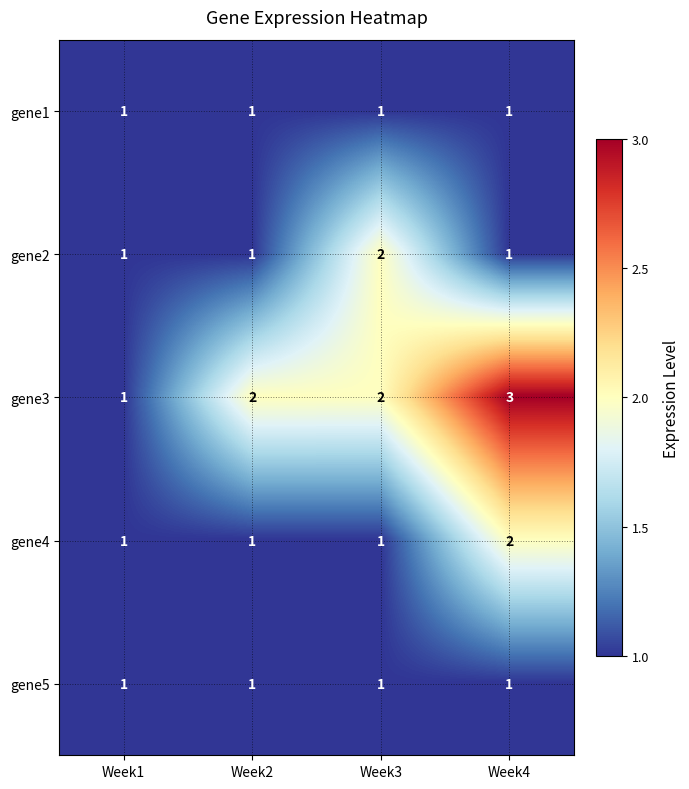

Which series has the largest range (max minus min)?

gene3